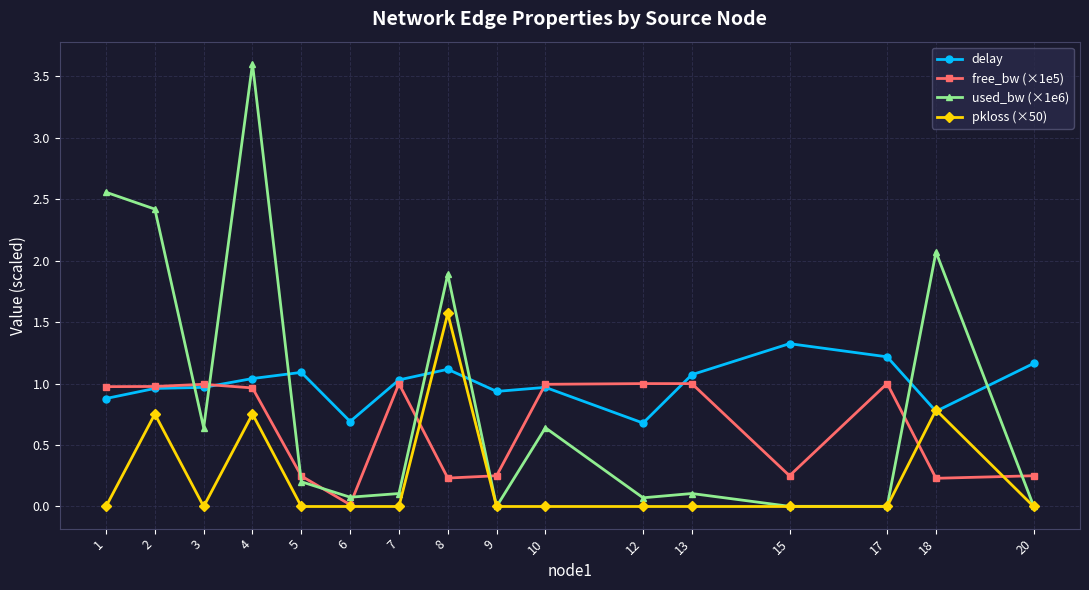

Where is the first local minimum for pkloss (×50)?

3